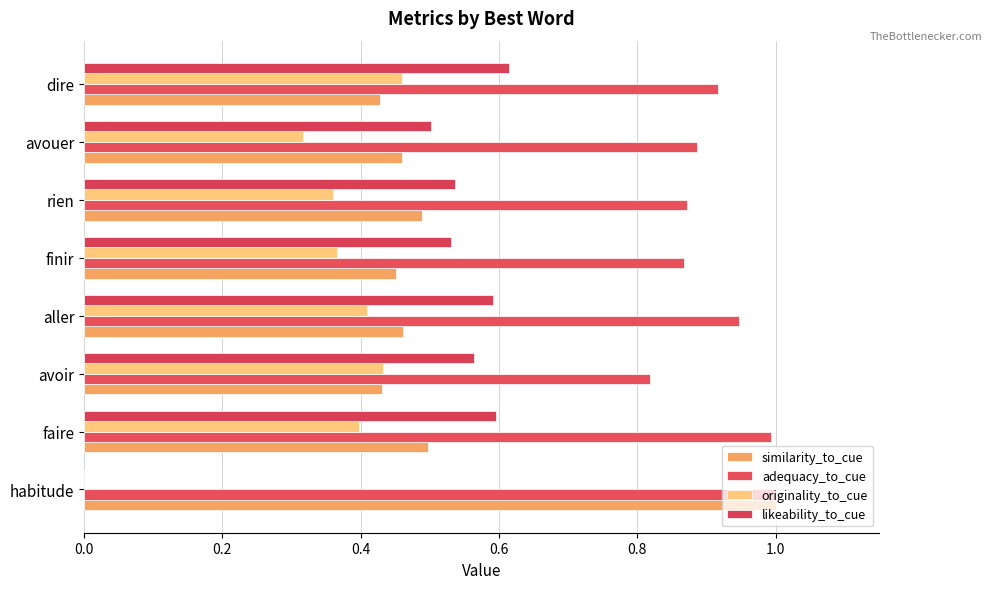

How many distinct data groups are displayed?

4